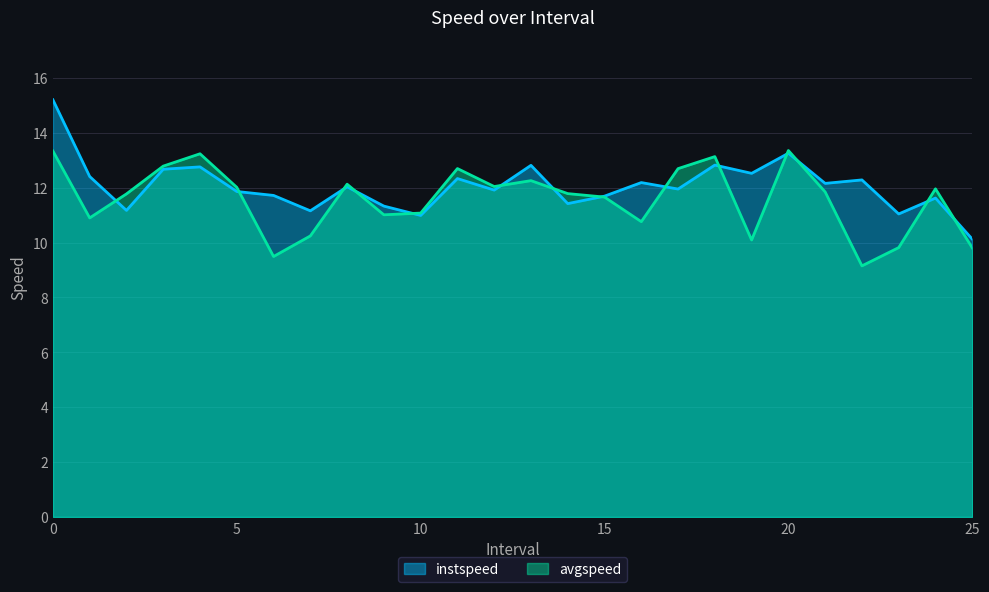

What is the lowest value of the avgspeed series?

9.2